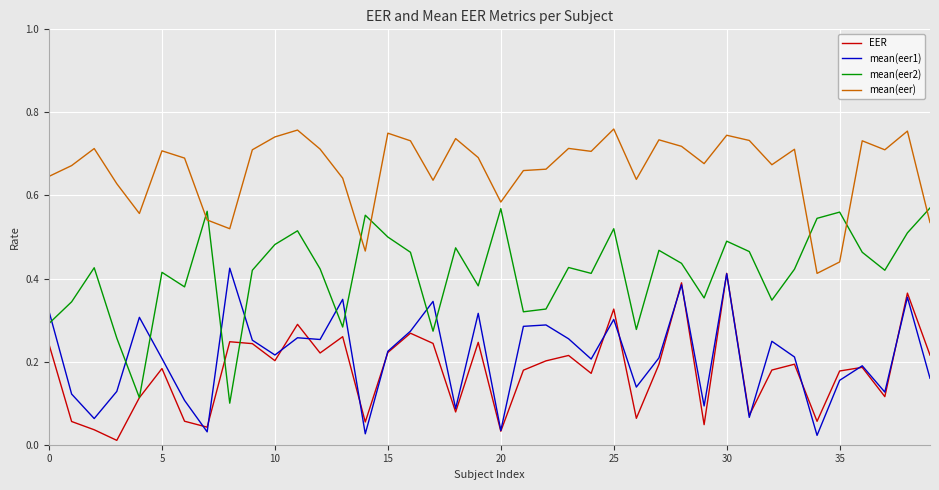

True or false: mean(eer) and EER cross at least once.

False